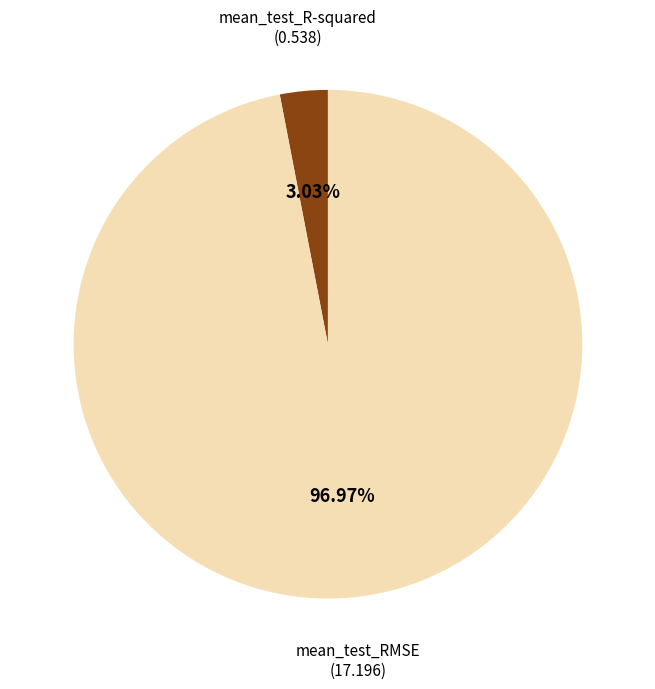

Is there any slice that represents more than half of the pie?

Yes